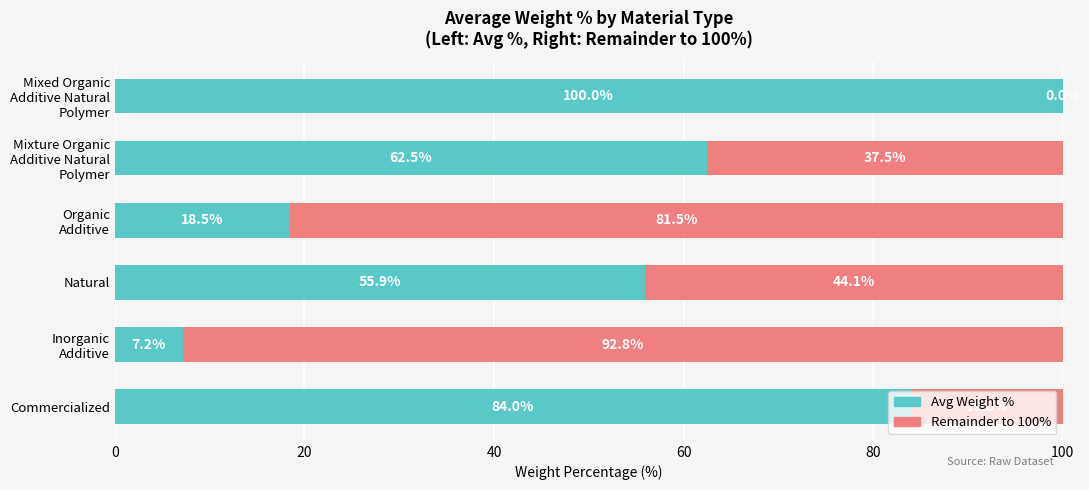

What are all the series names shown in the legend?

Avg Weight %, Remainder to 100%